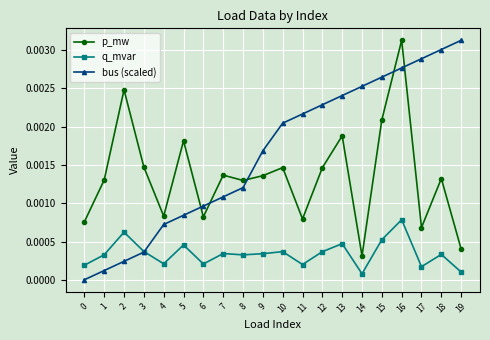

True or false: q_mvar and bus (scaled) cross at least once.

True